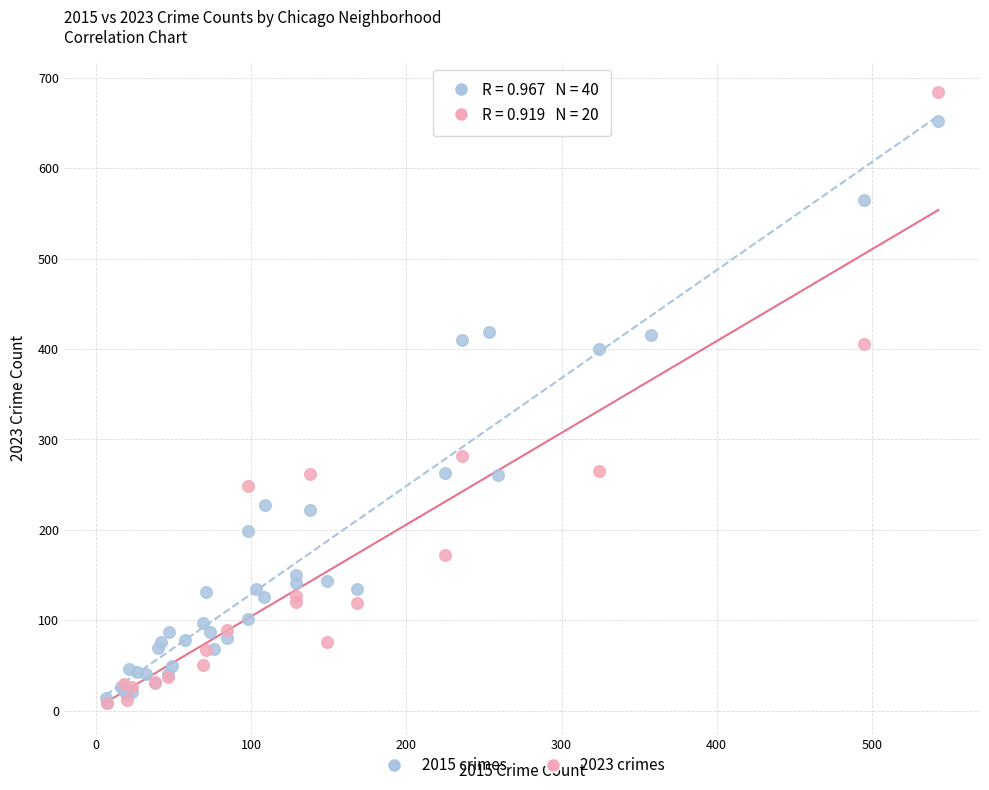

Which series contains the highest Y value?

2023 crimes